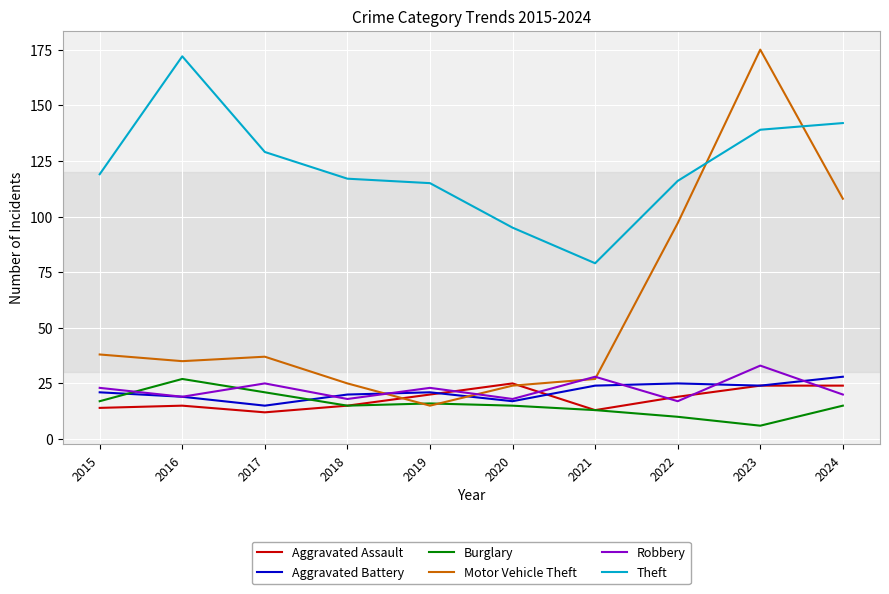

The value of Burglary at 2020 is 4. True or false?

False